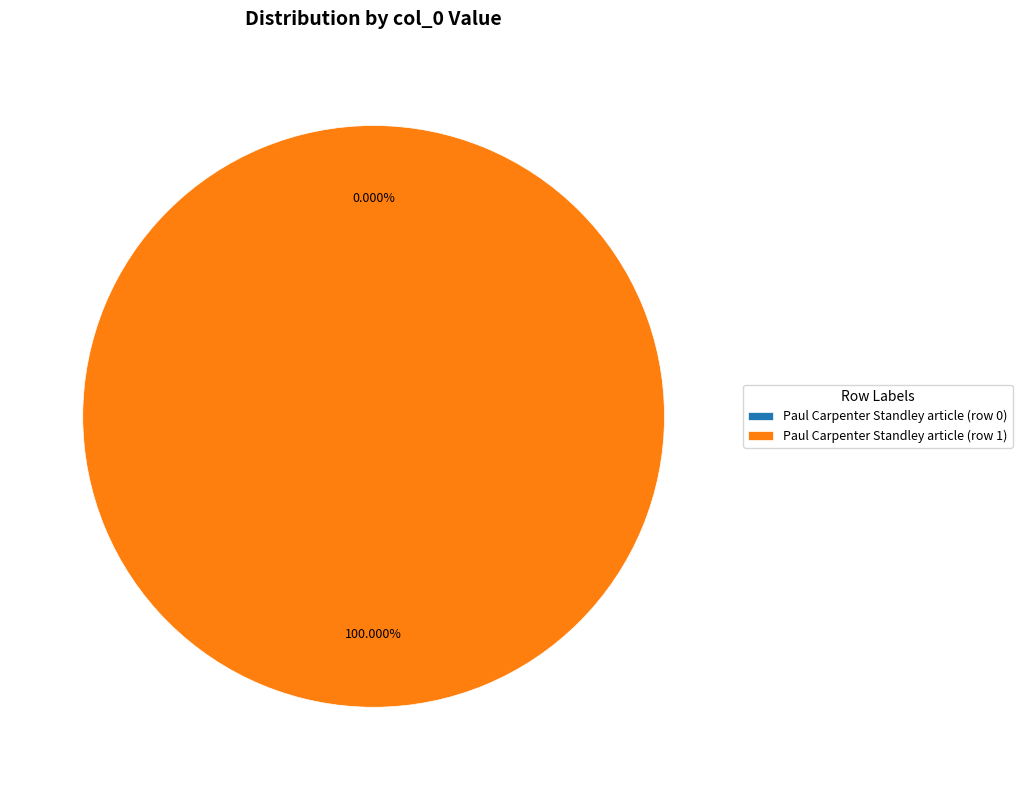

Rank the categories by value from highest to lowest.

Paul Carpenter Standley article (row 1), Paul Carpenter Standley article (row 0)